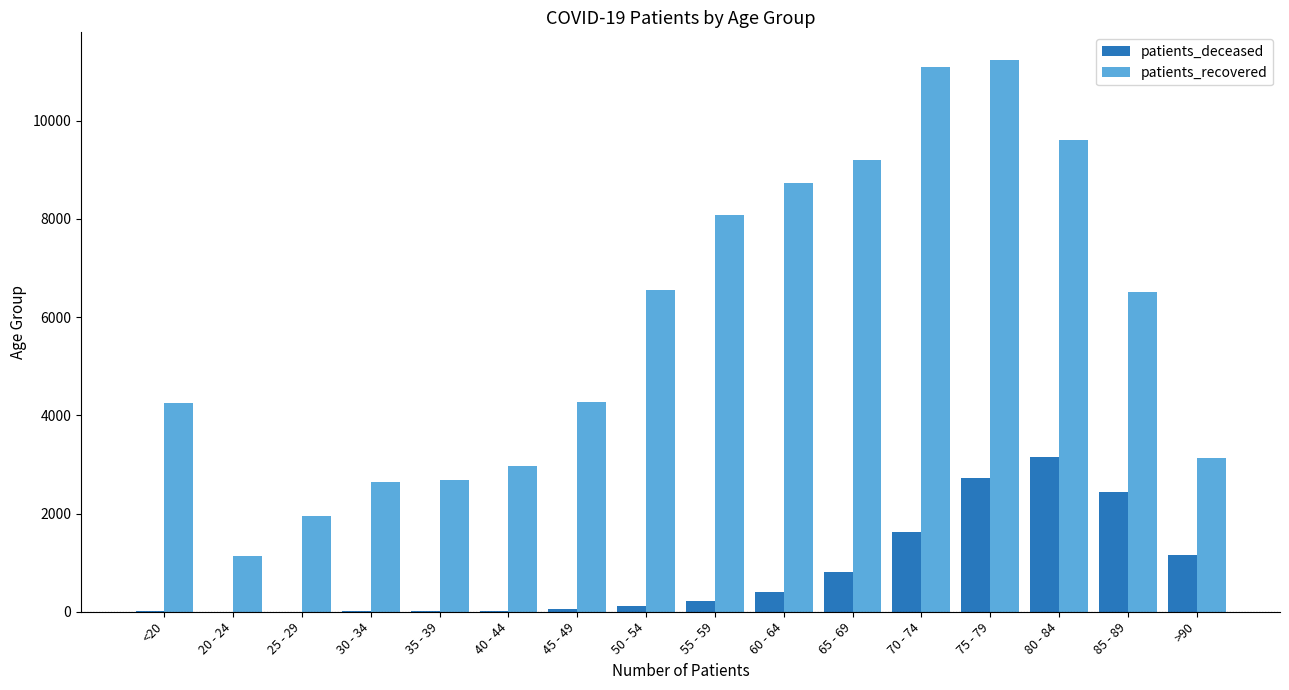

What is the sum of all patients_recovered values?

94022